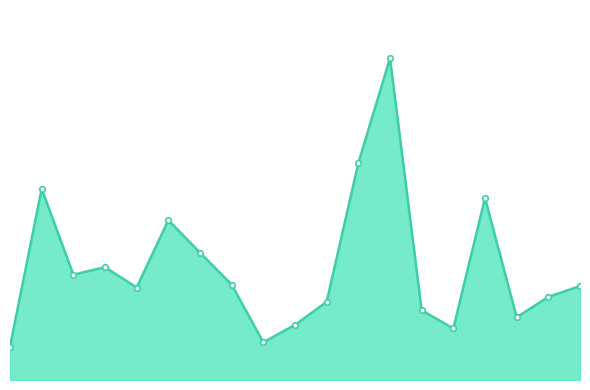

List the labels in order of value, smallest first.

0, 8, 14, 9, 16, 13, 10, 17, 4, 18, 7, 2, 3, 6, 5, 15, 1, 11, 12